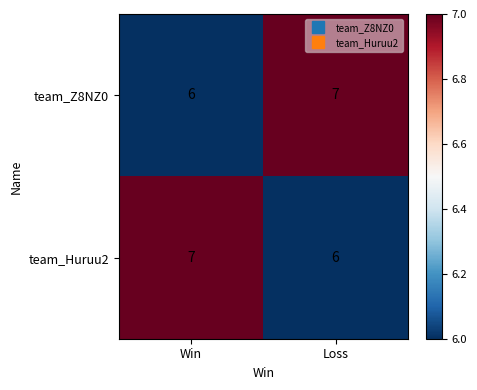

Rank the categories by team_Z8NZ0 value from highest to lowest.

Loss, Win